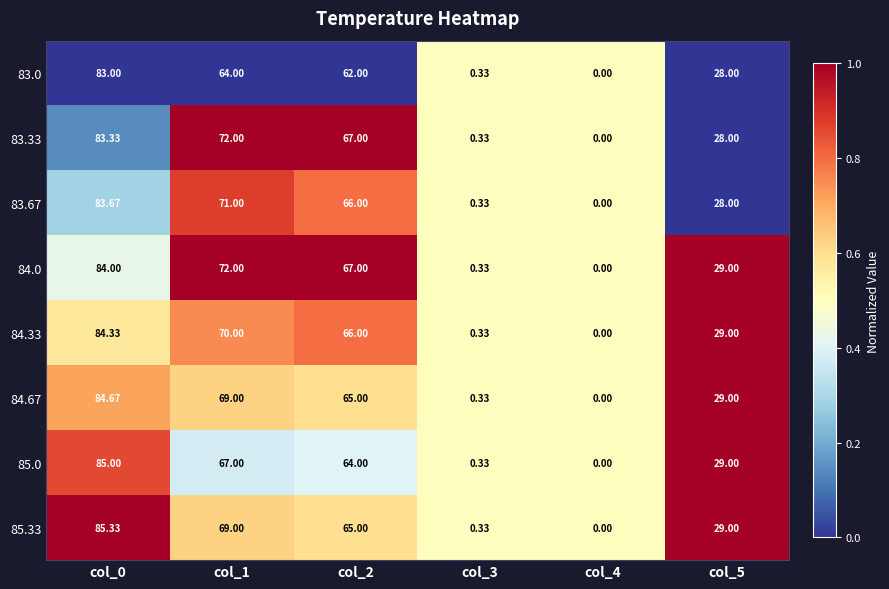

Which series has the largest total across all categories?

84.0